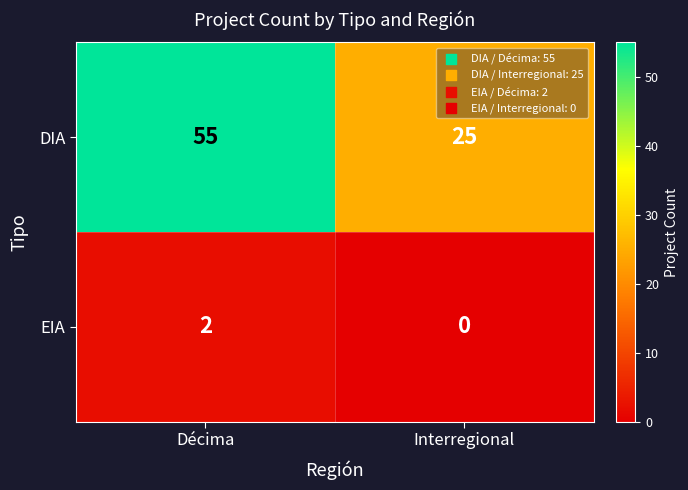

Which series has the largest range (max minus min)?

DIA